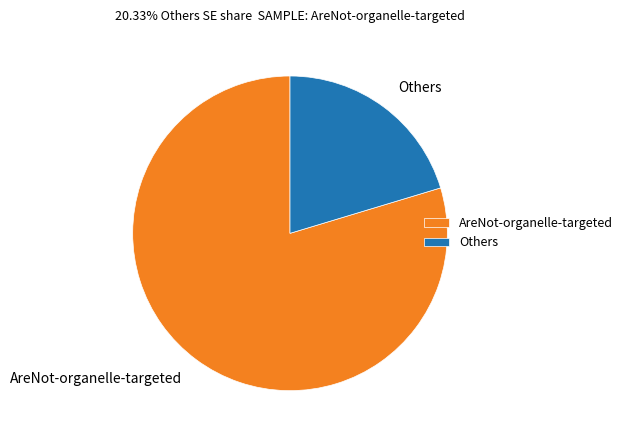

Rank the categories by value from highest to lowest.

AreNot-organelle-targeted, Others